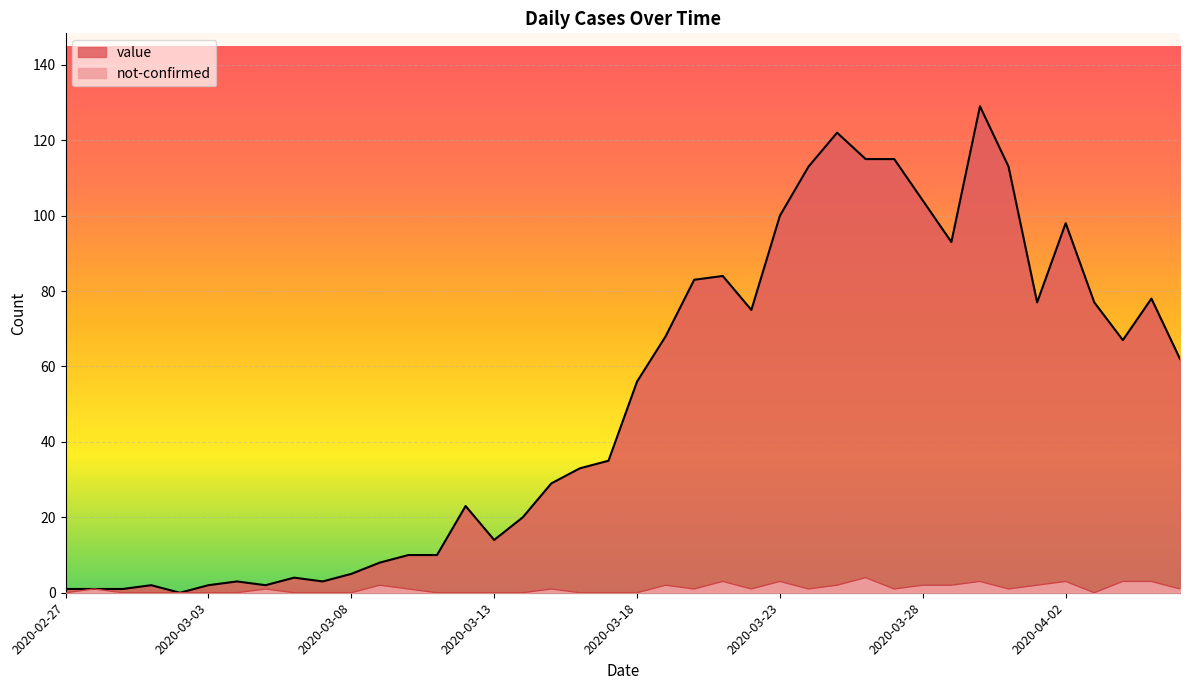

True or false: not-confirmed and value intersect in this chart.

False